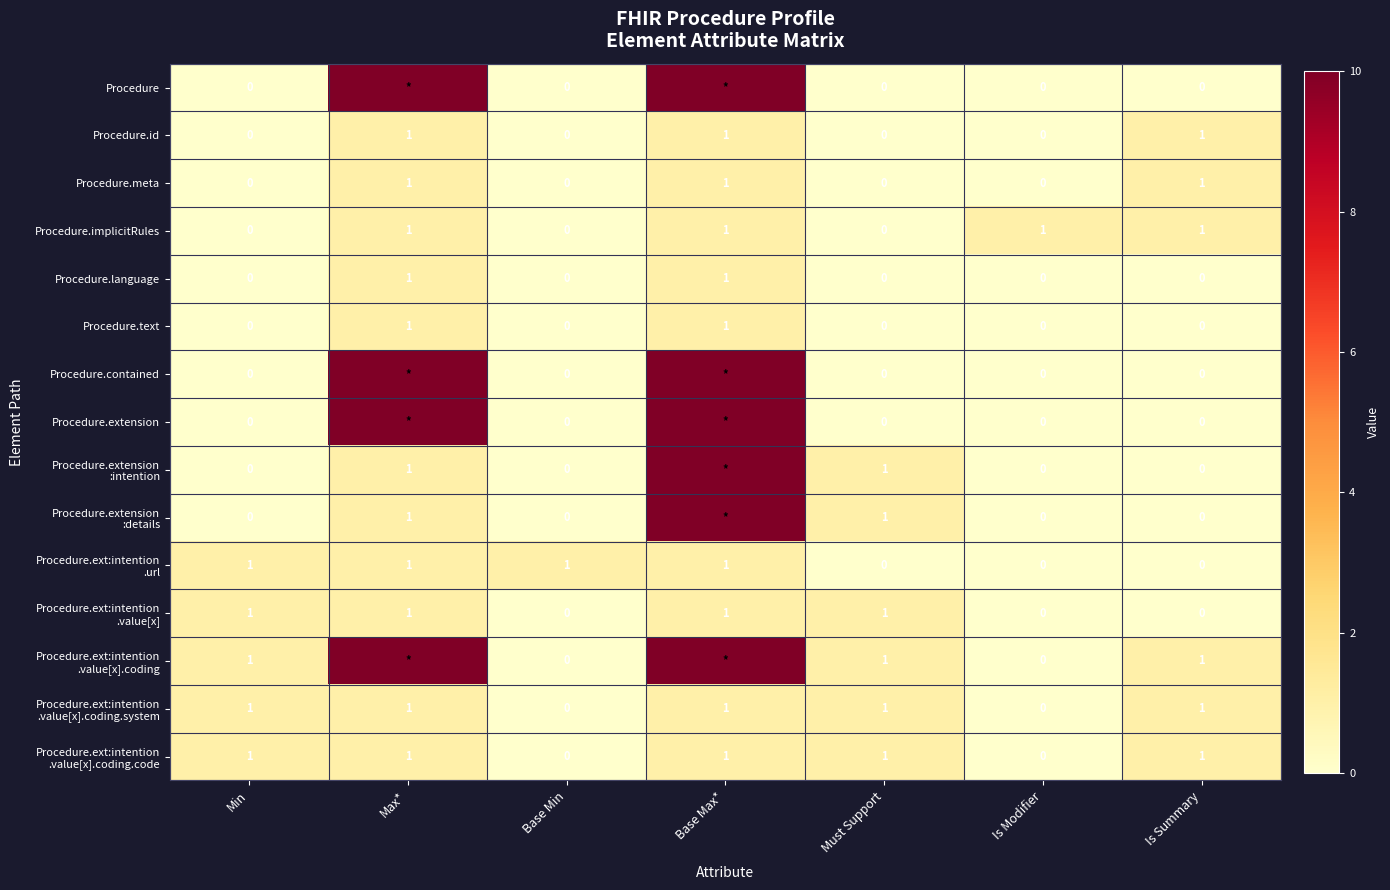

What is the total value across all series at Is Summary?

6